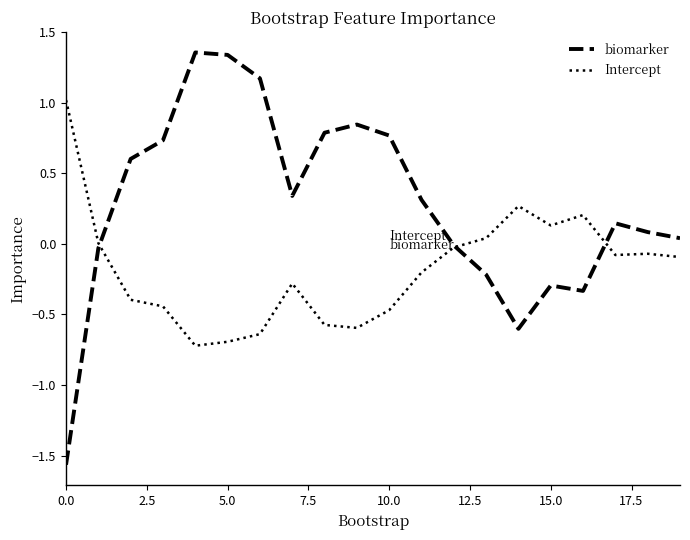

True or false: Intercept has more than 0 points higher than both neighbors.

True